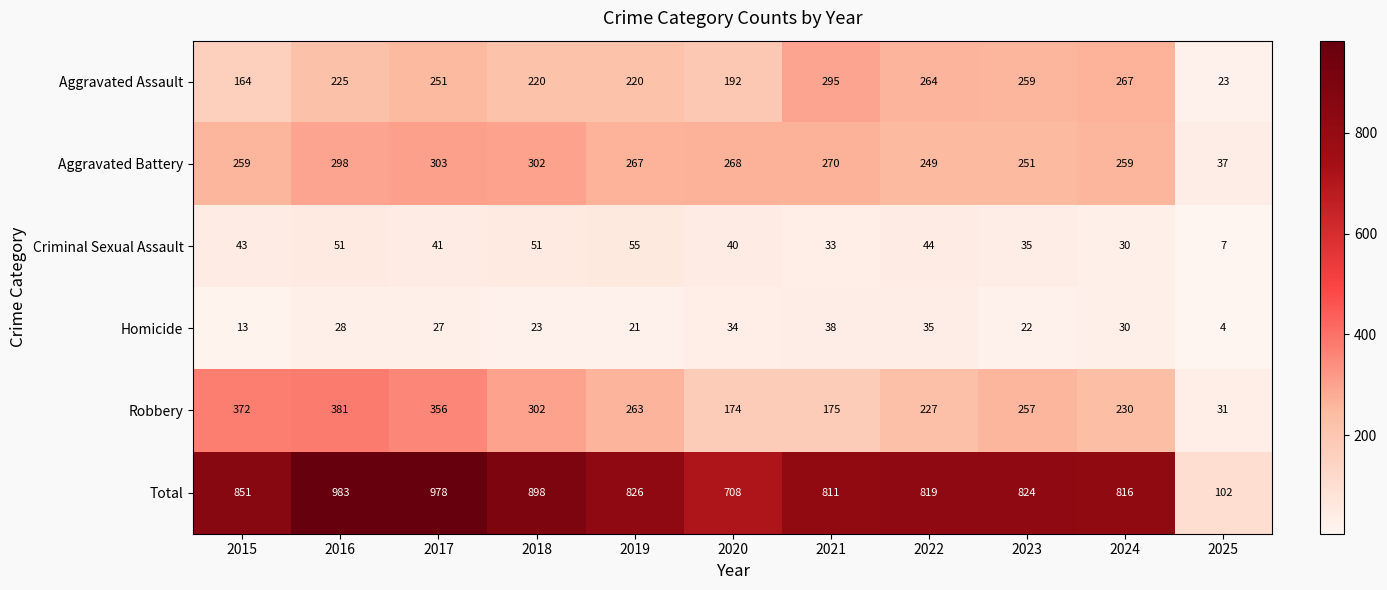

The Total series shows 983 at 2016. True or false?

True